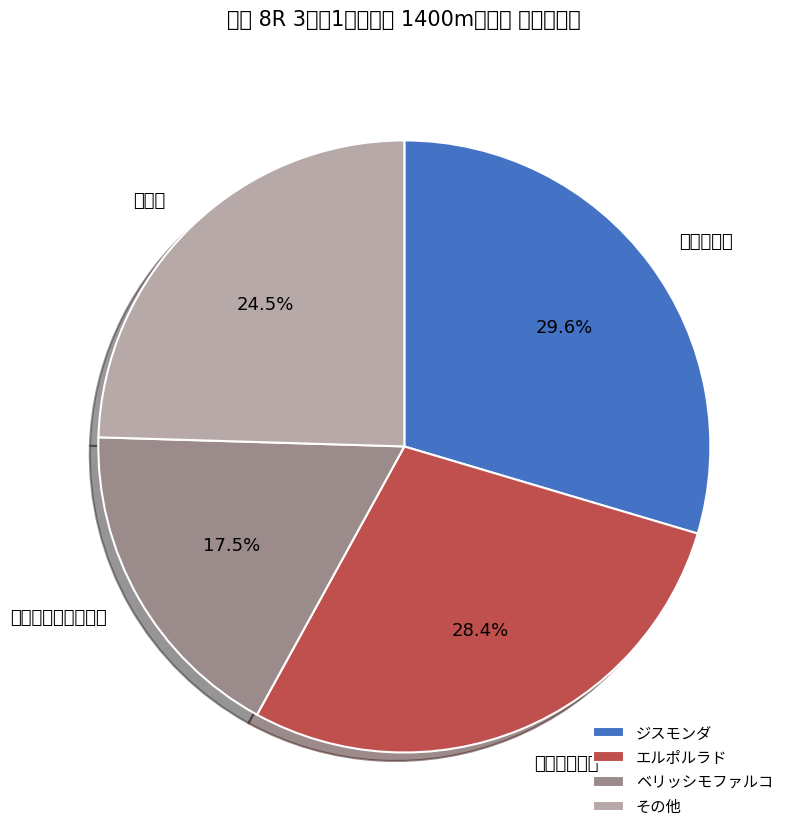

Rank the categories by value from lowest to highest.

ベリッシモファルコ, その他, エルポルラド, ジスモンダ